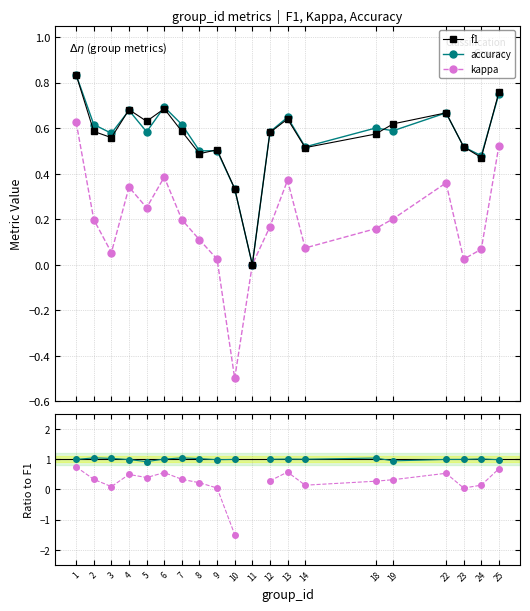

How many interior local peaks does the accuracy / f1 series have?

5